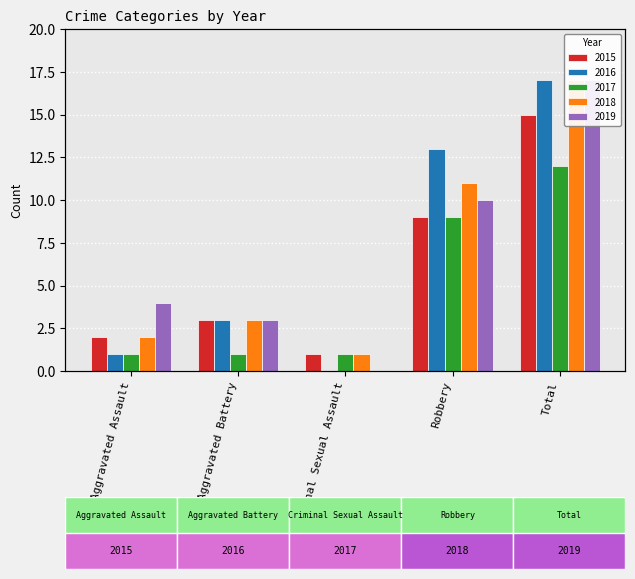

What is the label of the 2nd bar from the right?

Robbery